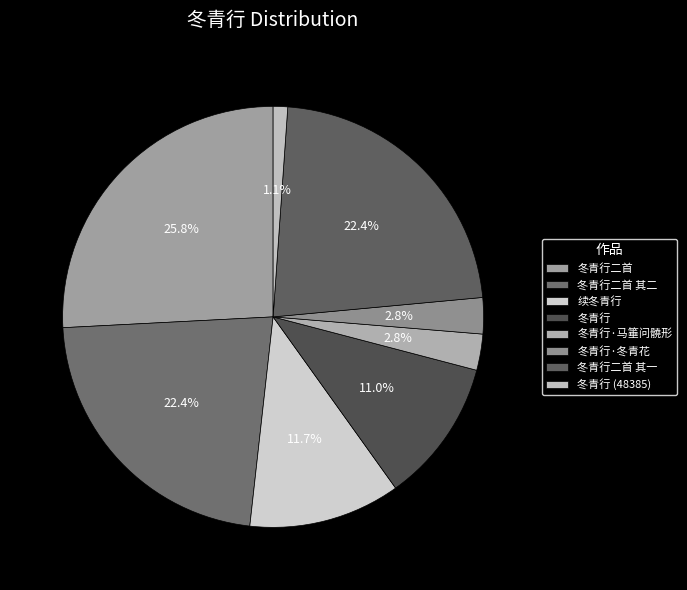

Which slice is the largest?

冬青行二首